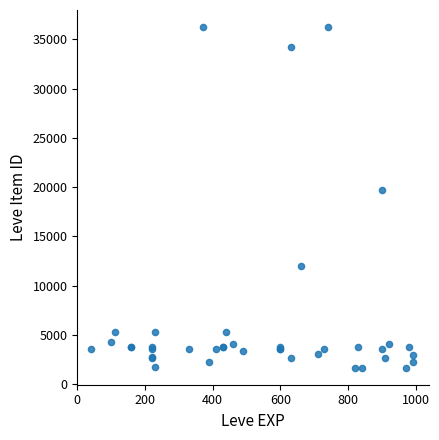

What Y value in the scatter plot is closest to 18967?

19744